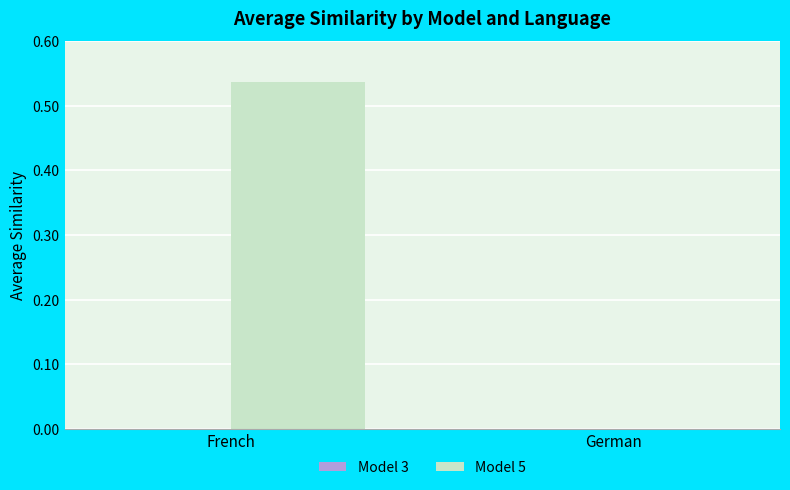

How many groups of bars are there?

2